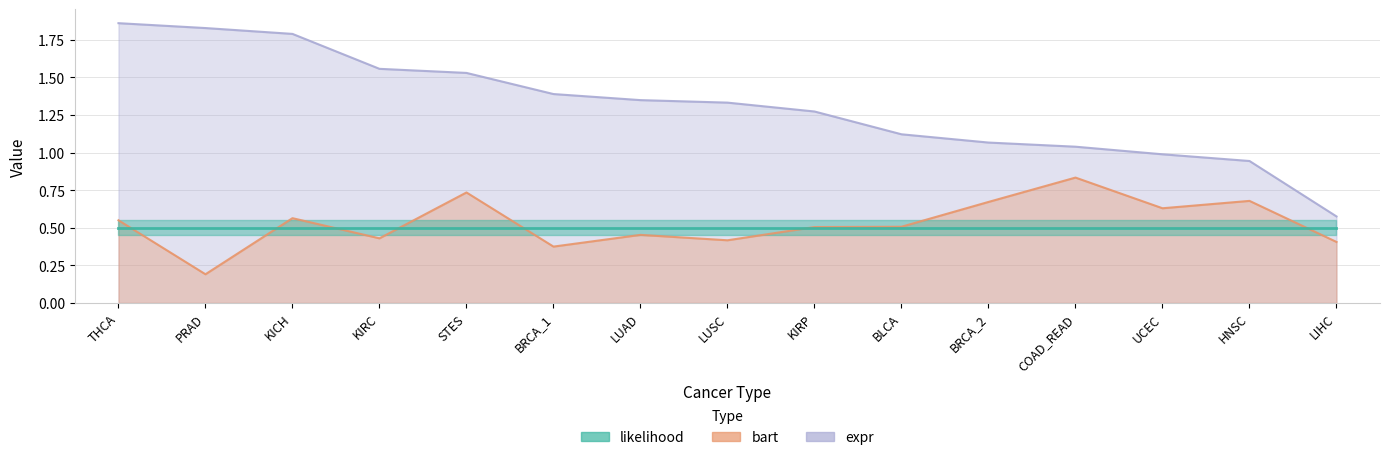

At how many categories does at least one series exceed 0?

15